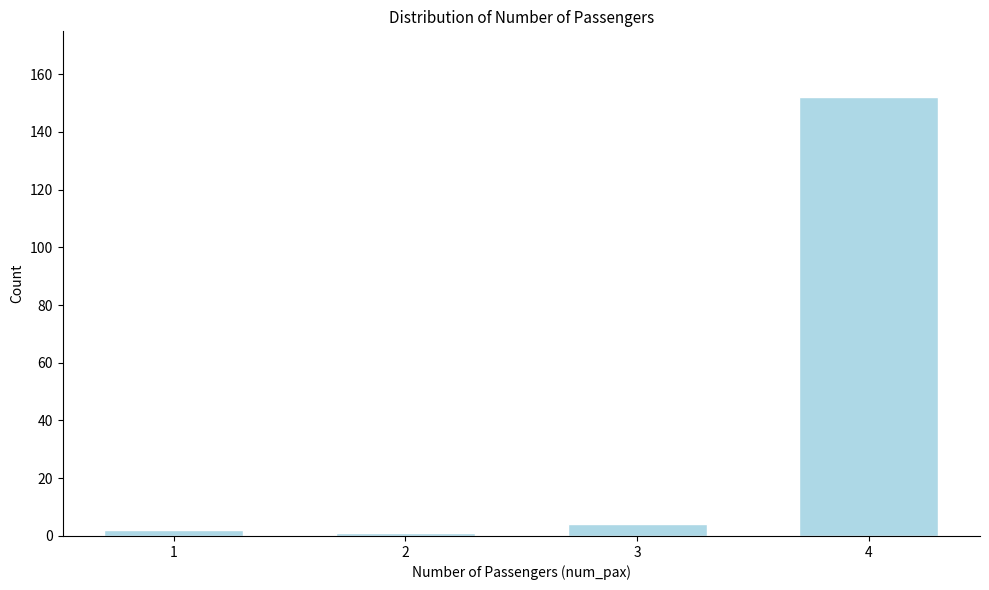

Reading left to right, transcribe all the data shown in this chart.

1=2	2=1	3=4	4=152